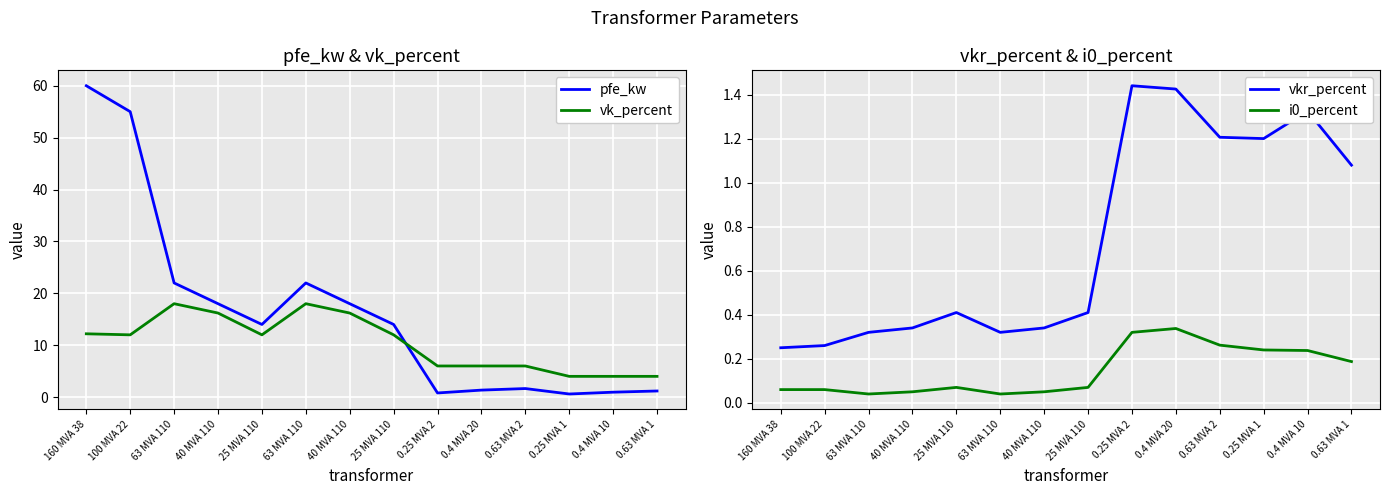

Is this an area chart (filled region under the line)?

No